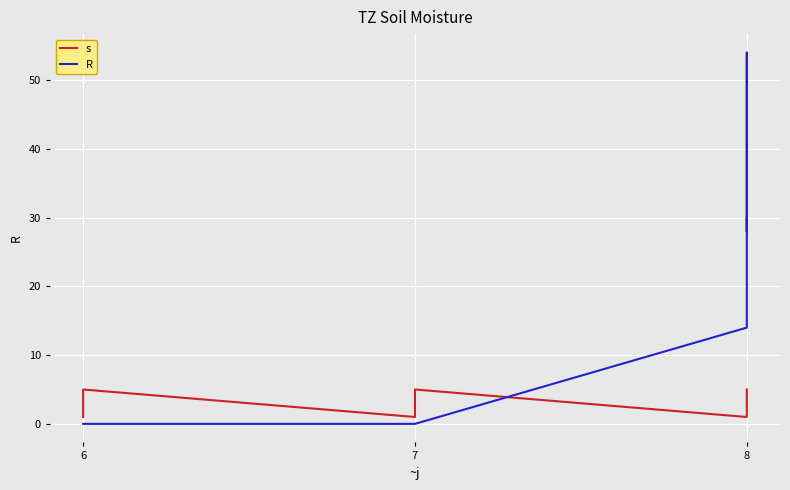

How many values in R are above zero?

5